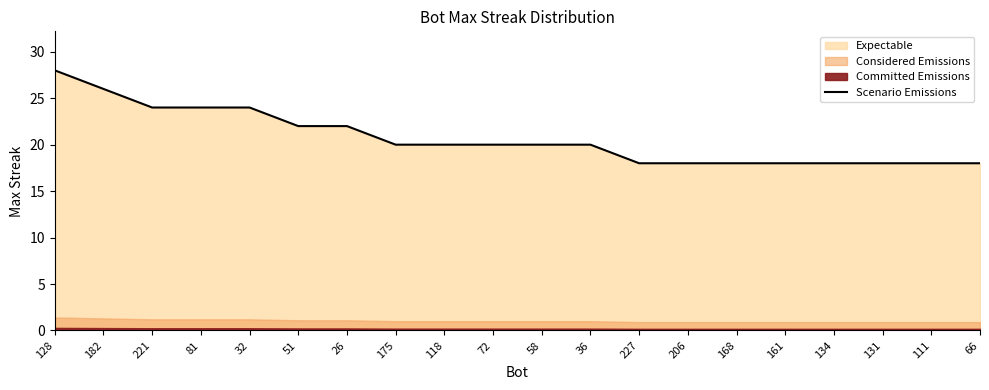

What is the label of the 6th point from the right?

168